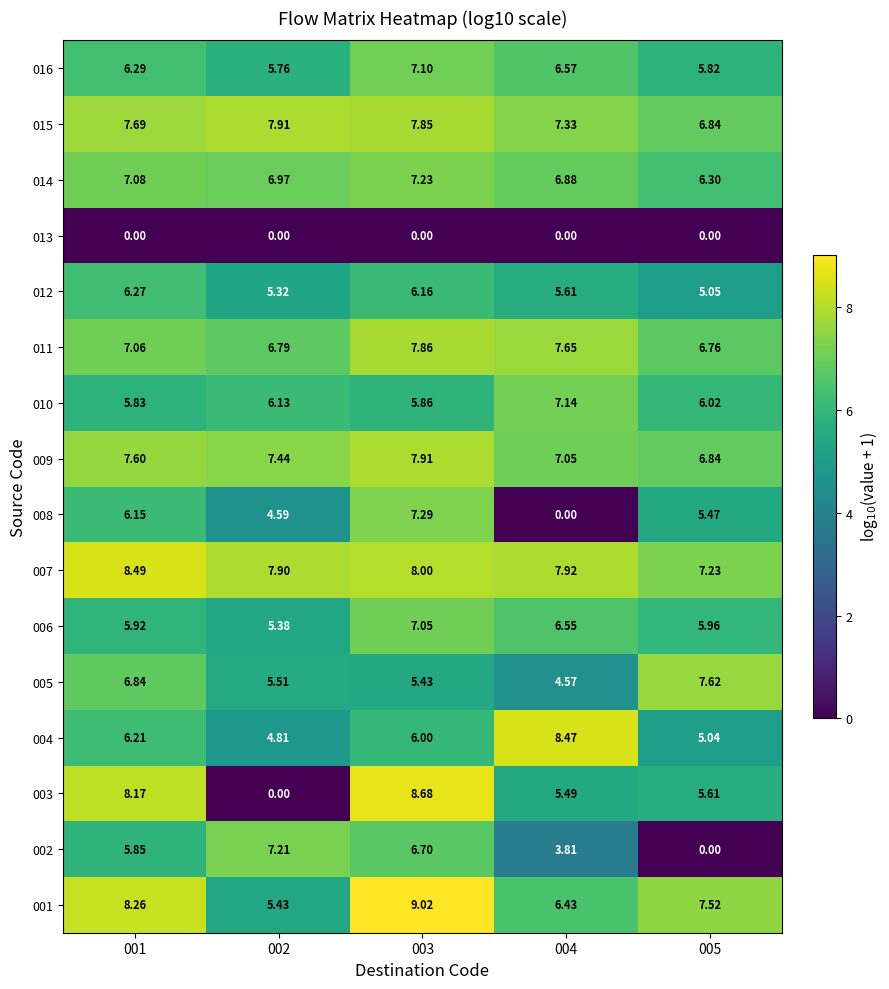

Is the value of 002 at 001 greater than the value of 008 at 005?

Yes